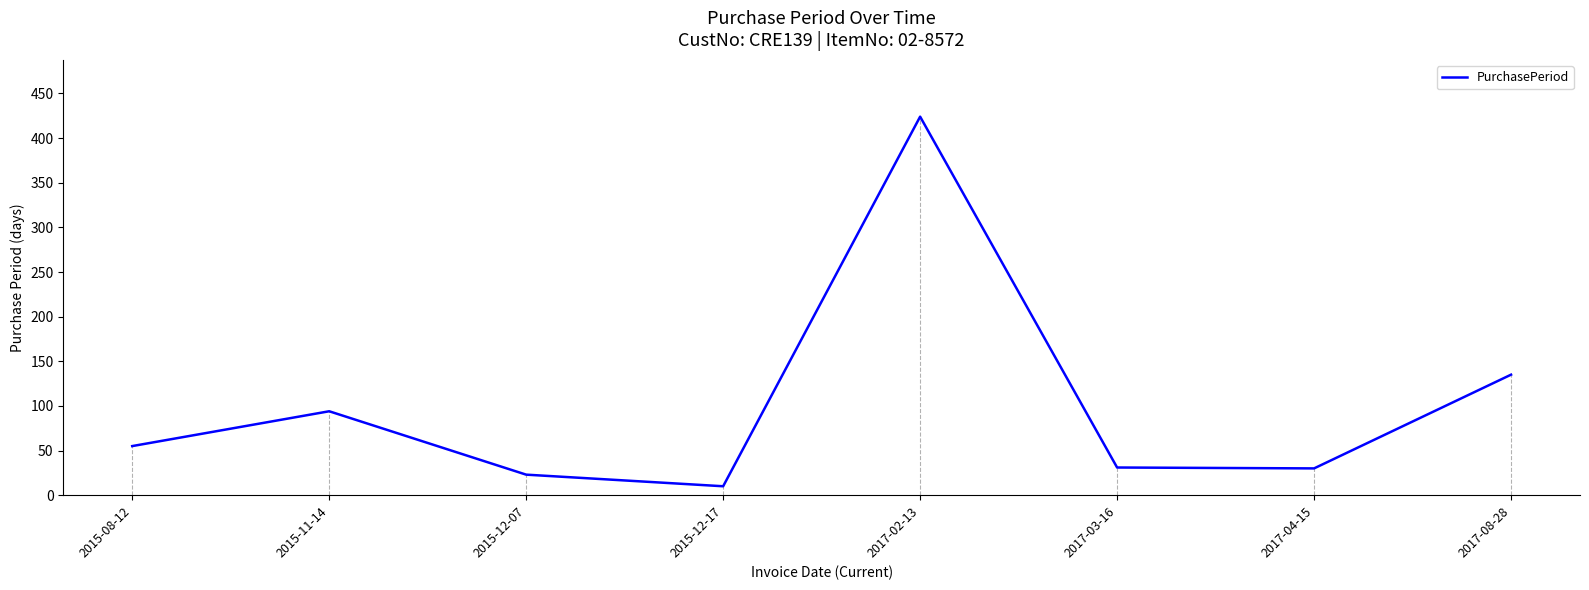

Where is the data nearest to the value 217?

2017-08-28